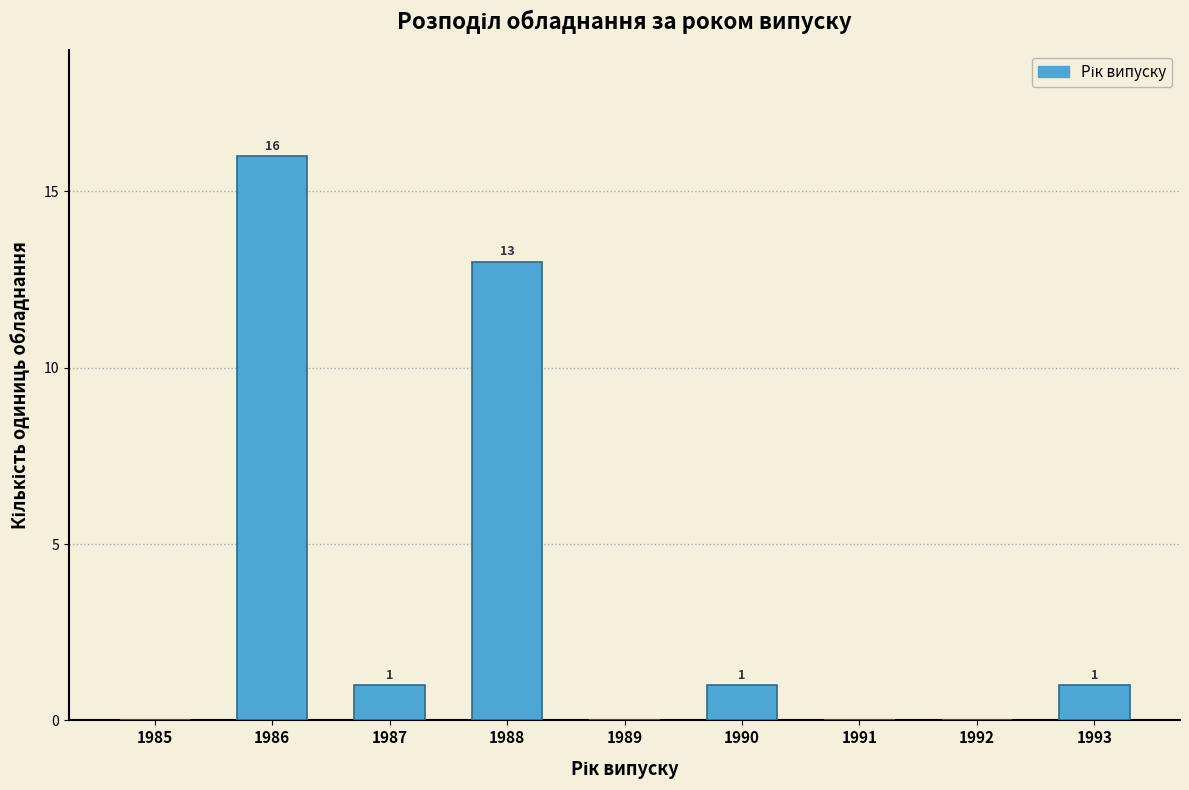

Reading right to left, list all the values displayed in this chart.

1993=1	1992=0	1991=0	1990=1	1989=0	1988=13	1987=1	1986=16	1985=0